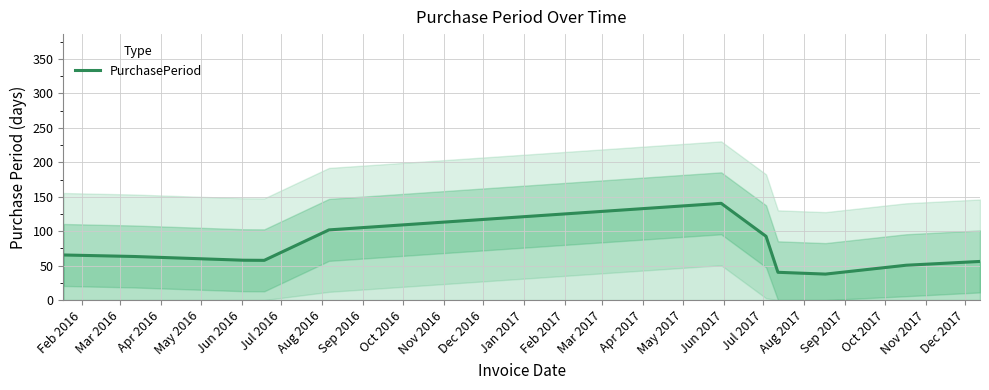

What is the minimum value for PurchasePeriod?

37.7